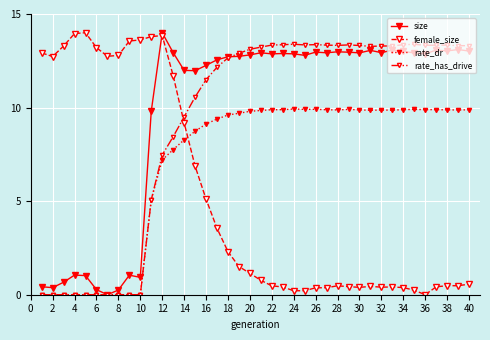

Which series ends up on top after the final intersection of rate_dr and female_size?

rate_dr